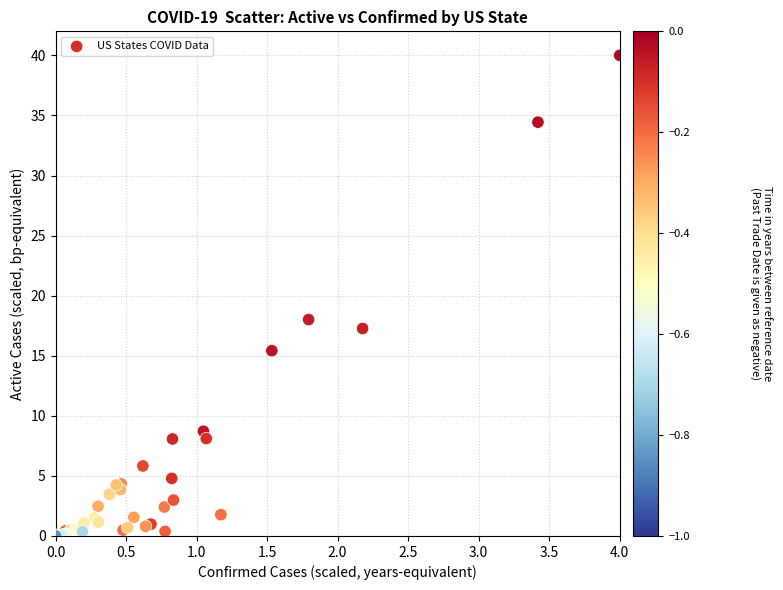

What Y value in the scatter plot is closest to 20?

18.0